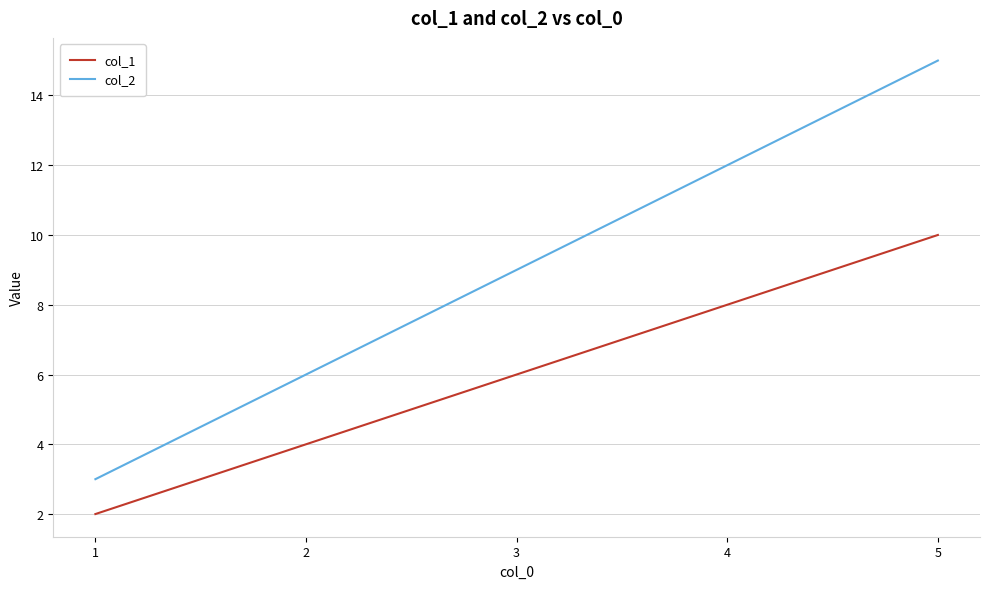

What is the sum of all col_1 values?

30